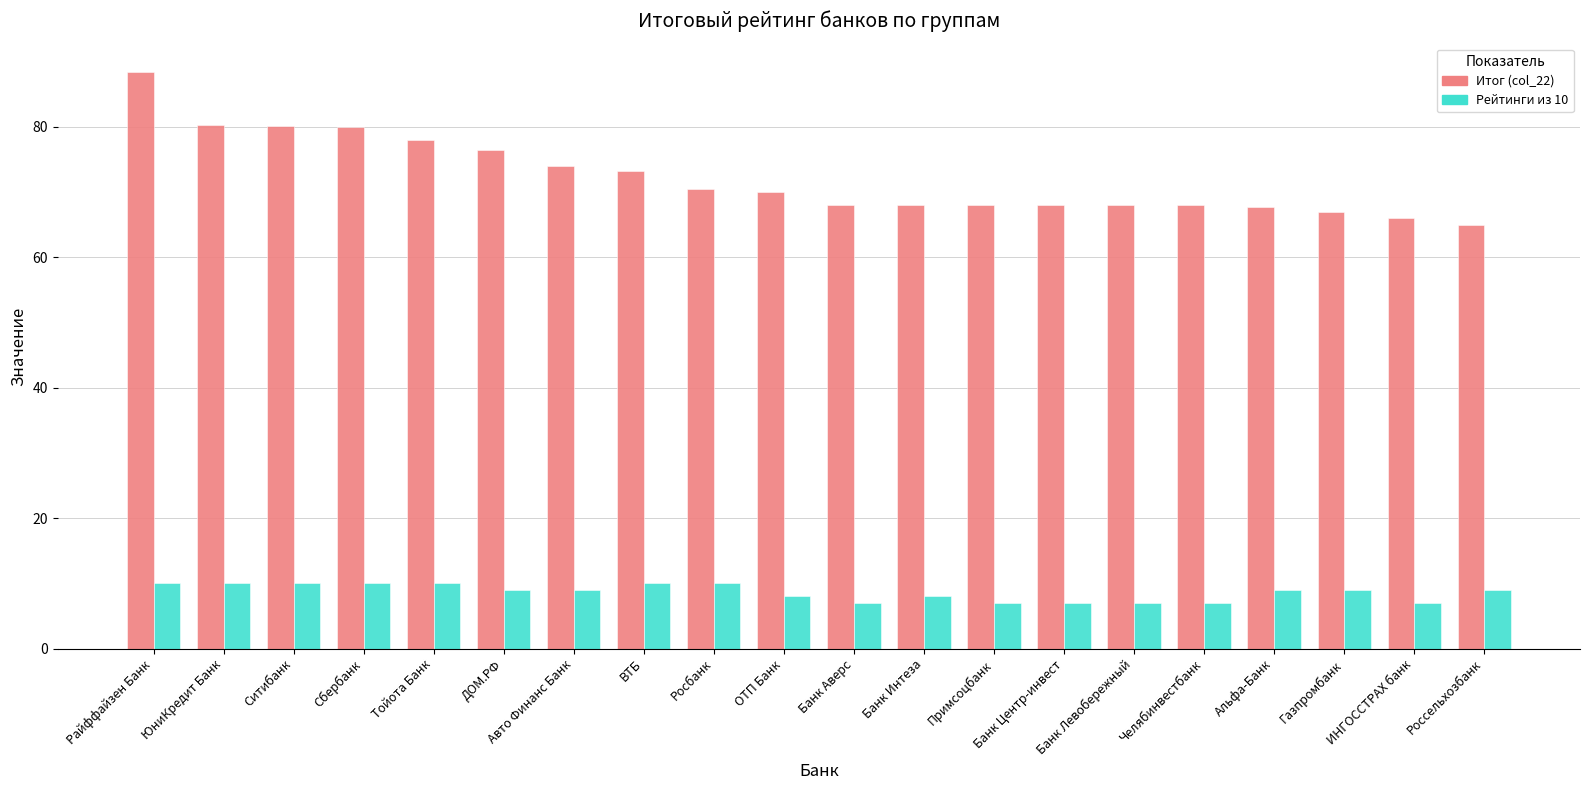

Where is Итог (col_22) nearest to the value 76?

ДОМ.РФ